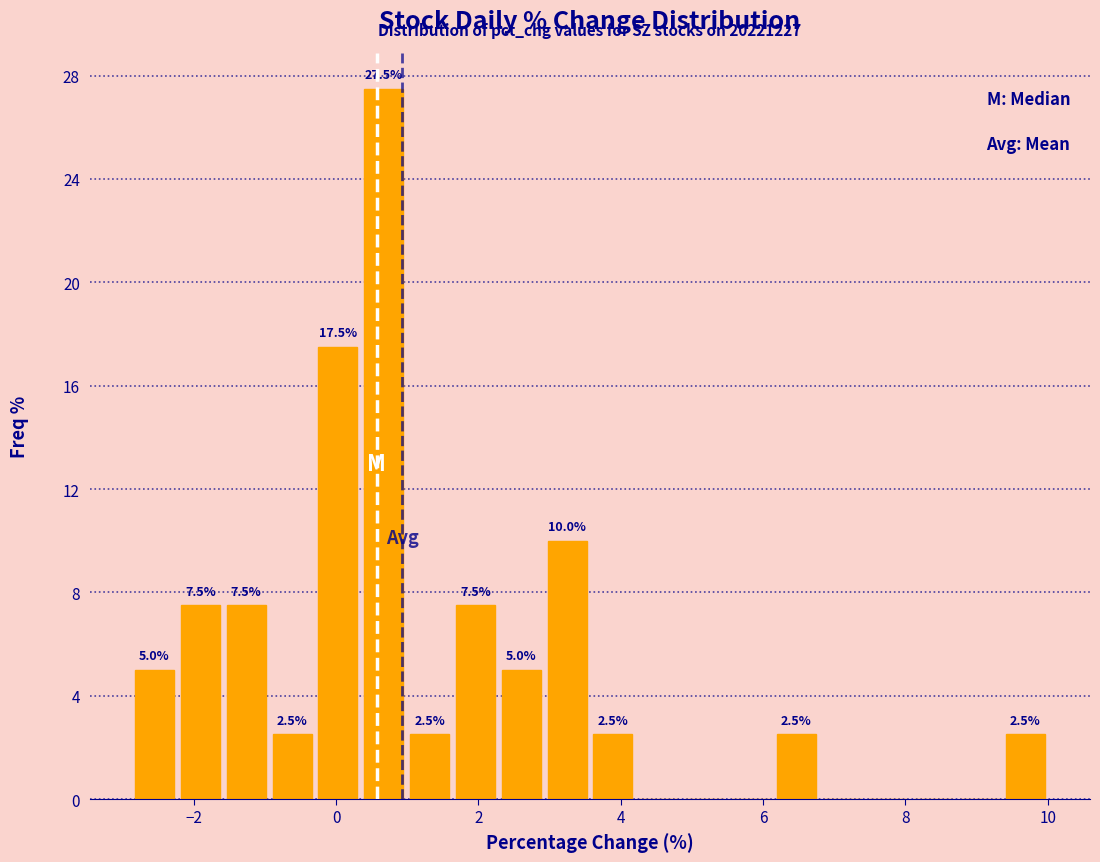

Around what value on the x-axis is the tallest bar? Give the approximate position of its centre, as read against the axis.

0.6